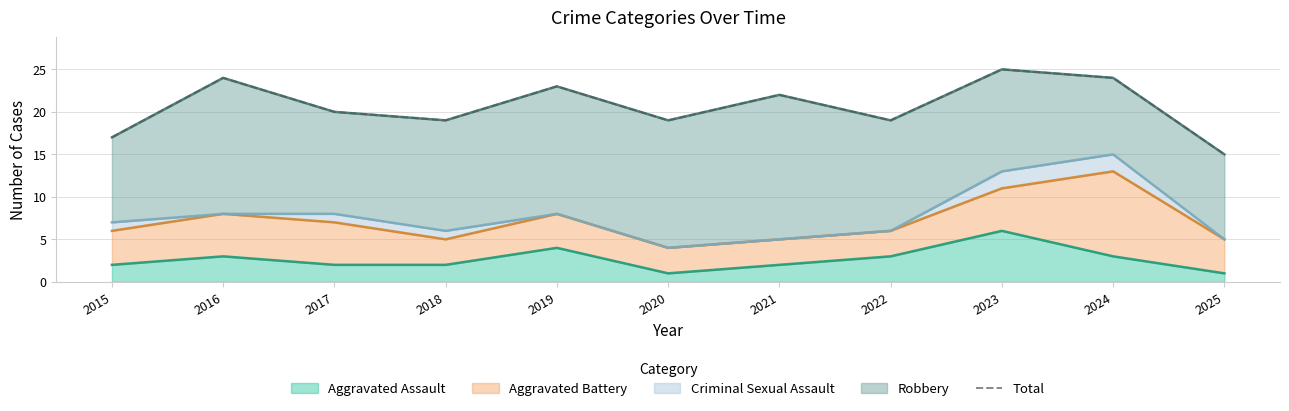

True or false: the data shows 43 at 2024.

False